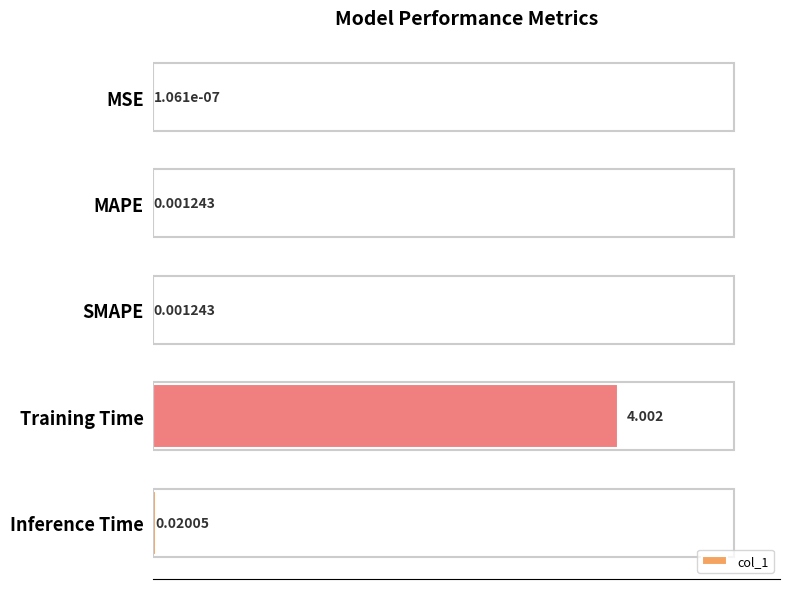

At which category does the chart reach its peak across all series?

Training Time